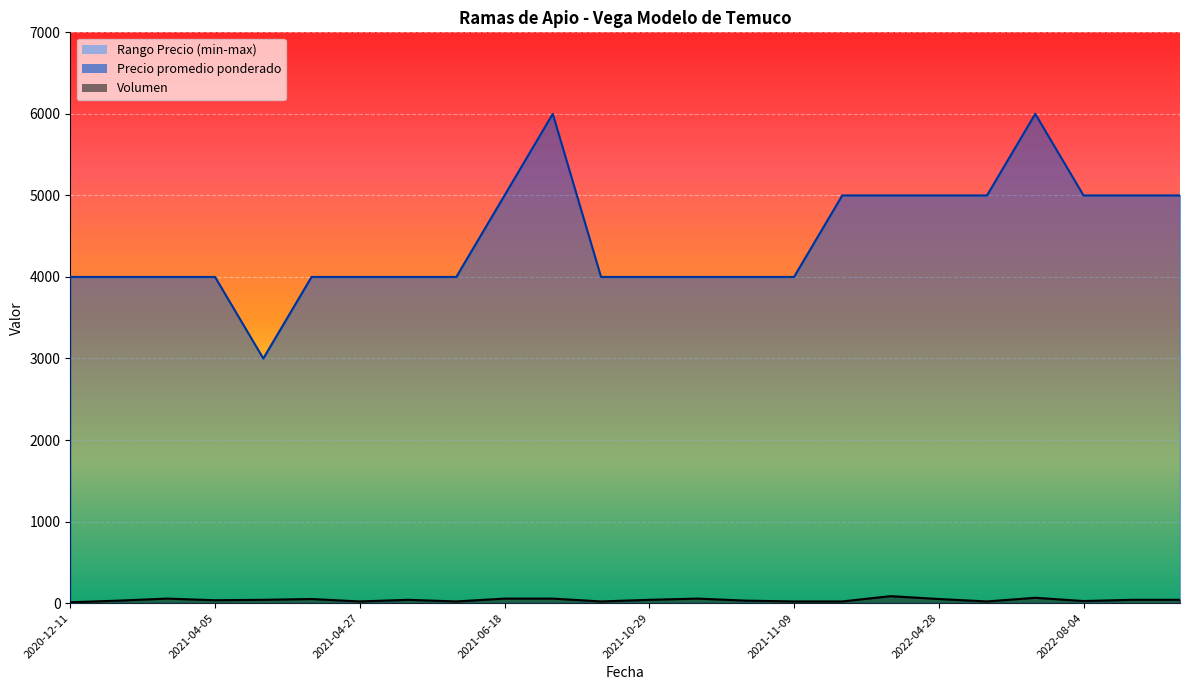

How many data points in Precio maximo are above 4000?

10